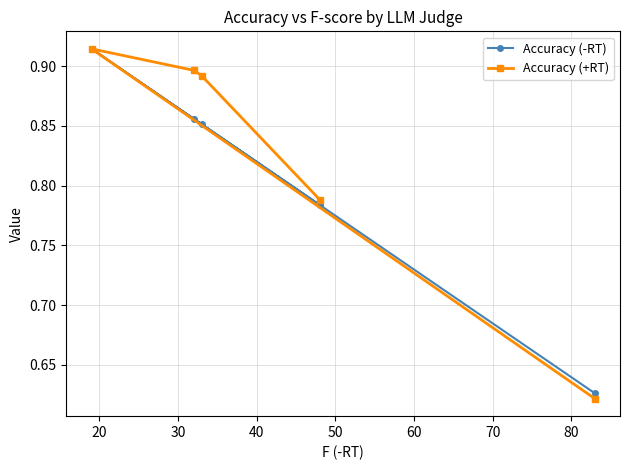

Which series has the largest range (max minus min)?

Accuracy (+RT)